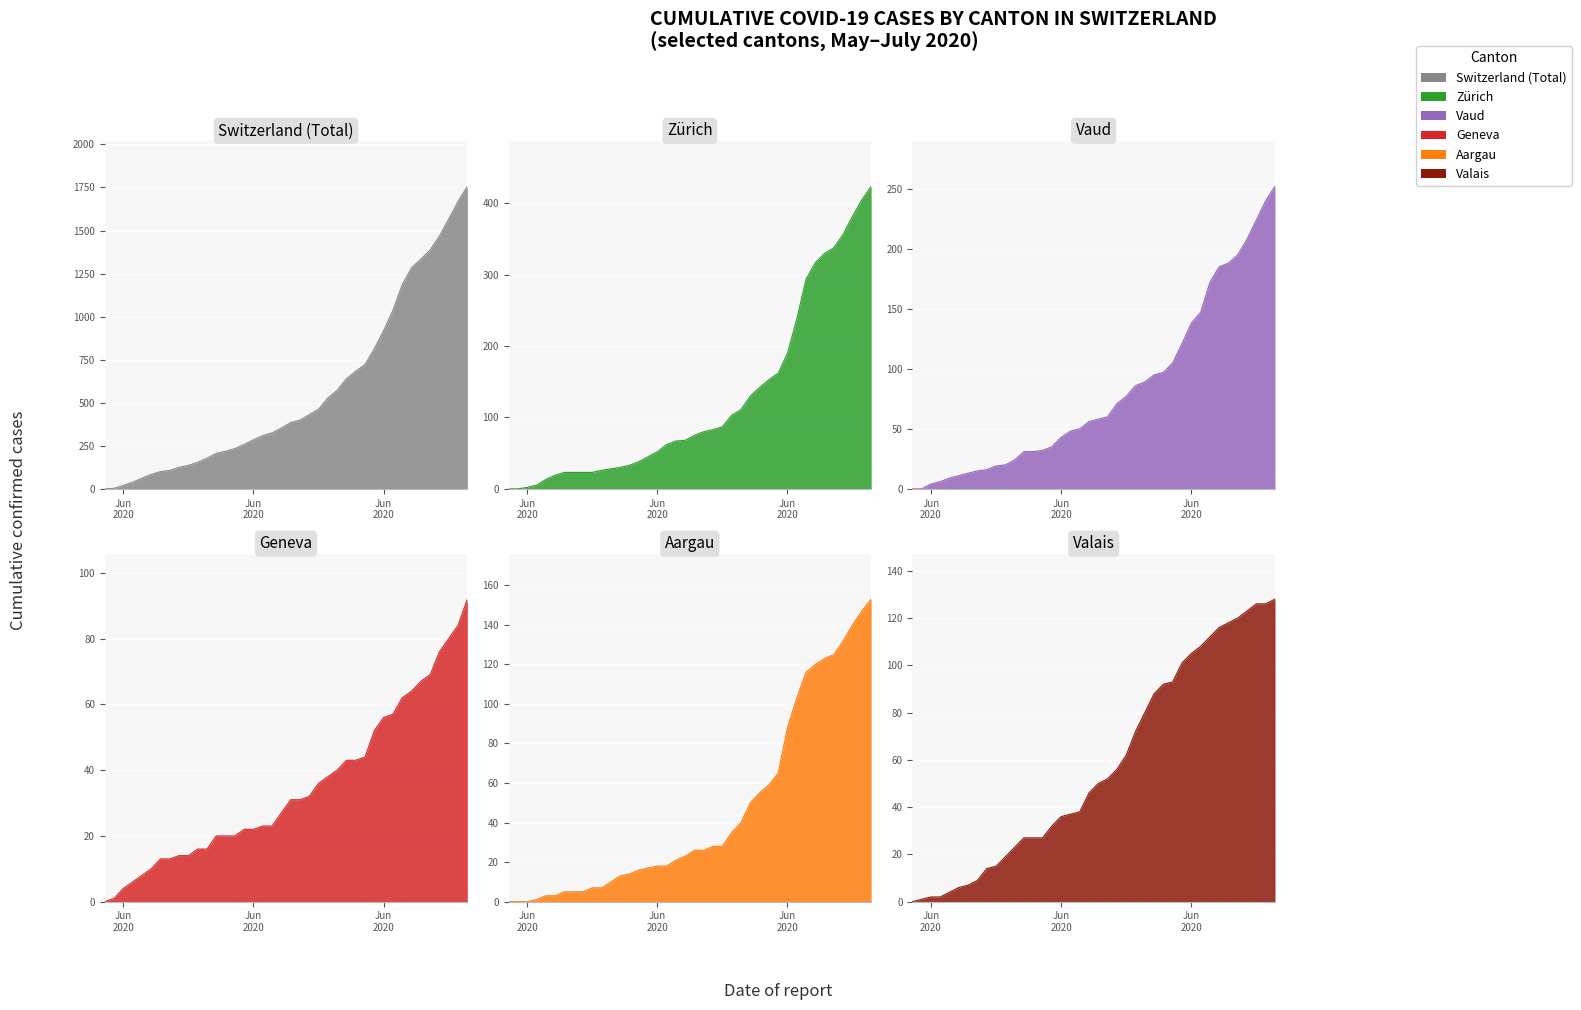

At which label is CH closest to 878?

Jun 2020